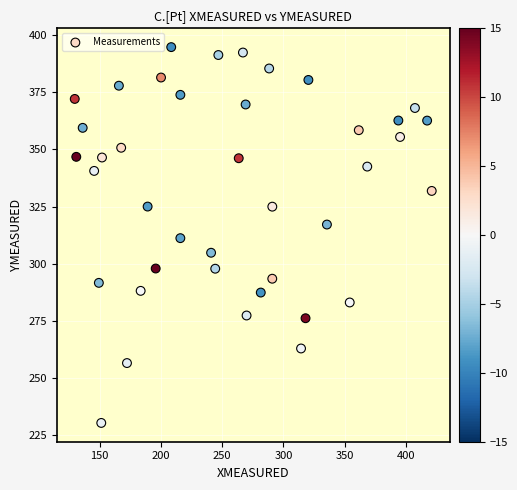

What is the range of Y values (max minus min)?

164.5